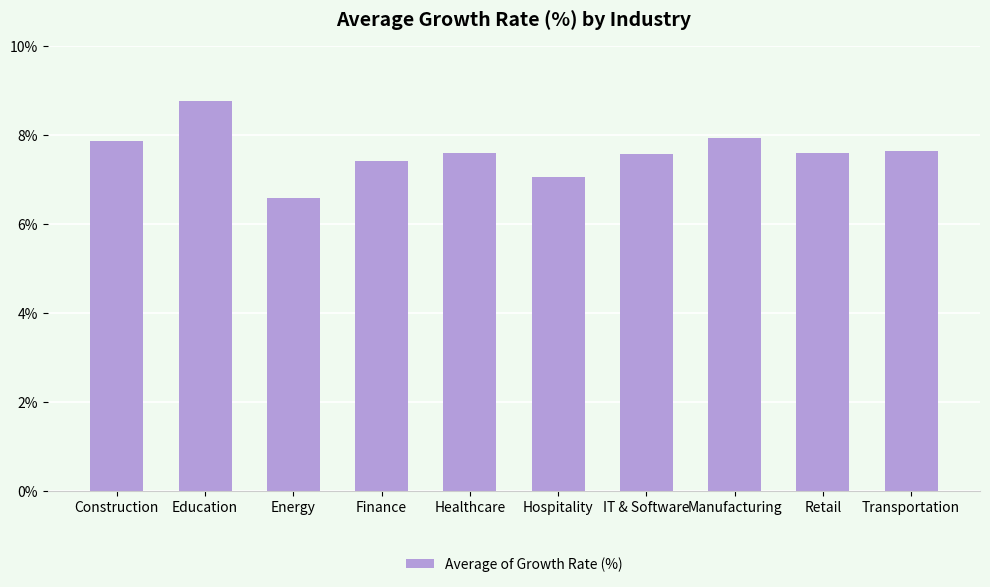

Which label corresponds to the smallest value in the chart?

Energy